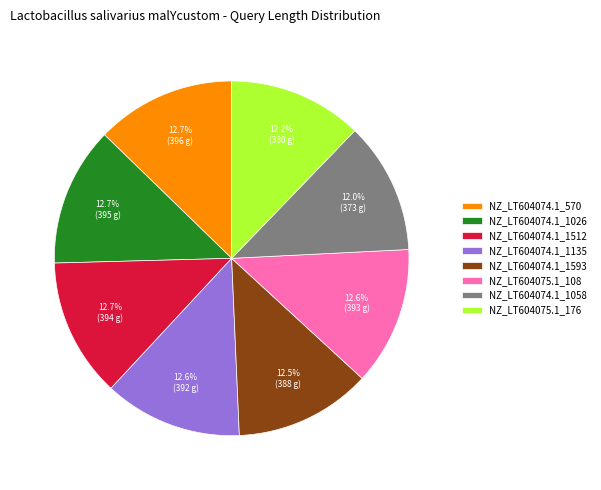

How much of the chart is everything except NZ_LT604074.1_1135?

87.4%